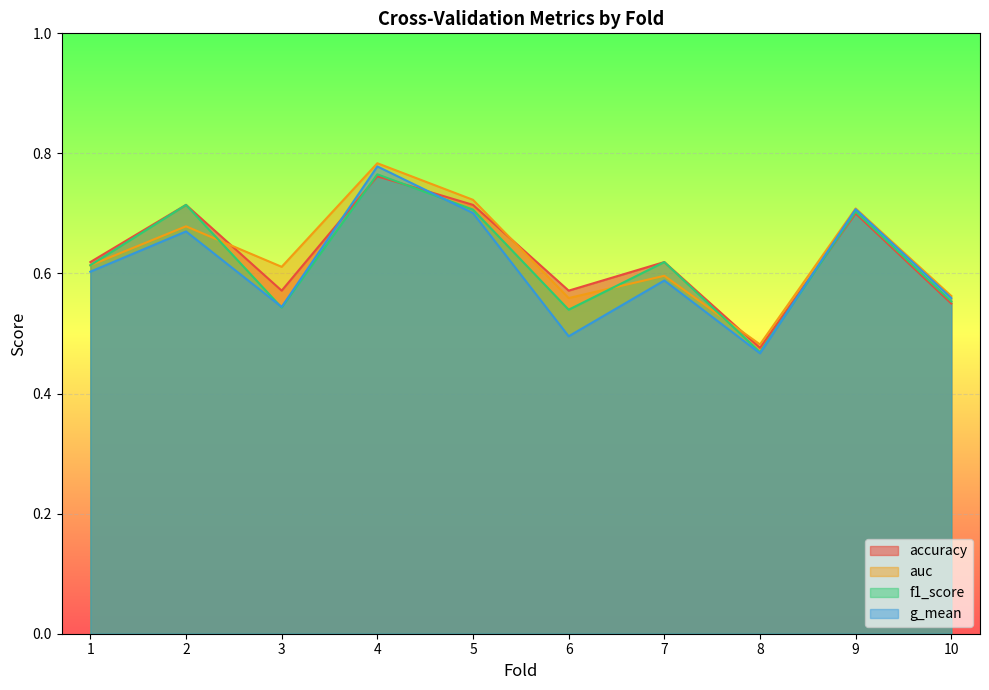

Rank the series at 10 from highest to lowest value.

auc, g_mean, f1_score, accuracy